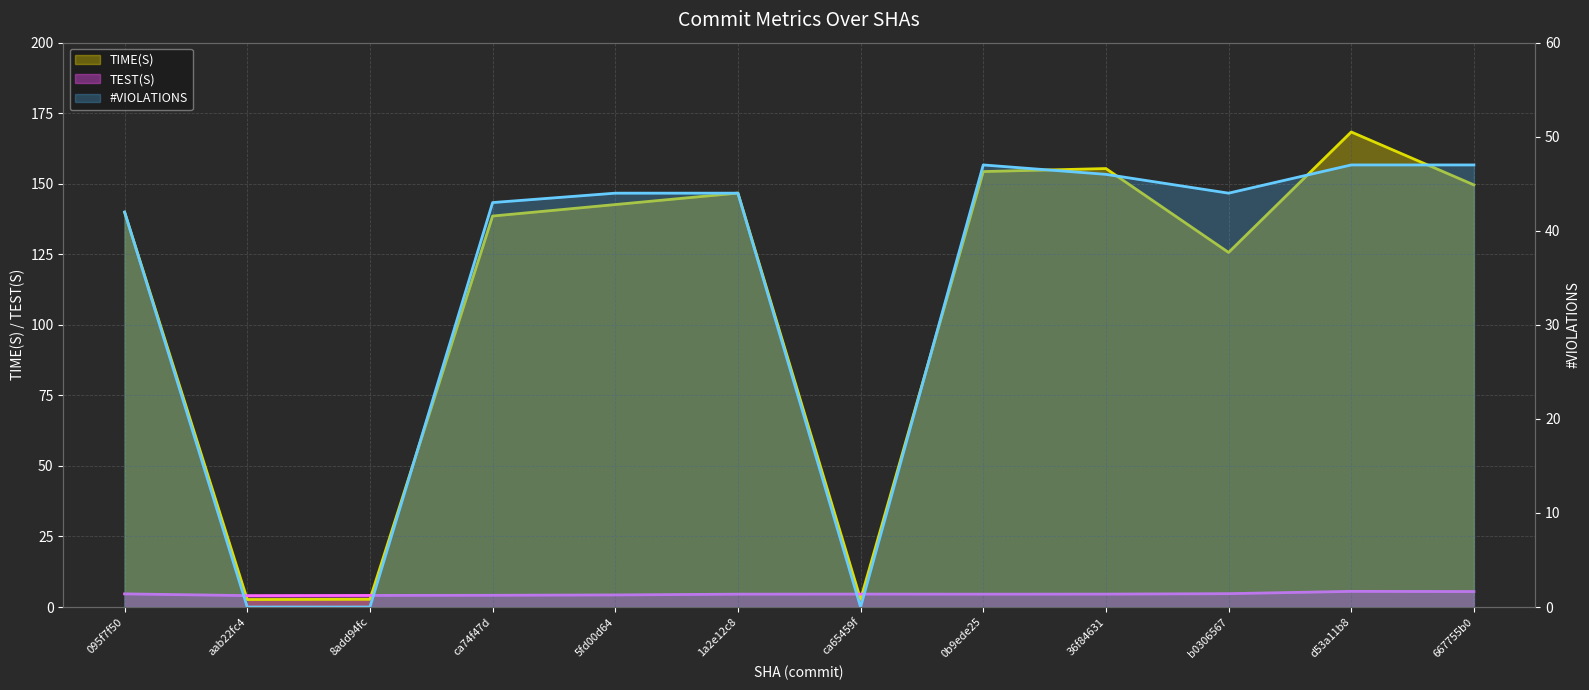

Is the value of TEST(S) at 095f7f50 greater than the value of #VIOLATIONS at 5fd00d64?

No